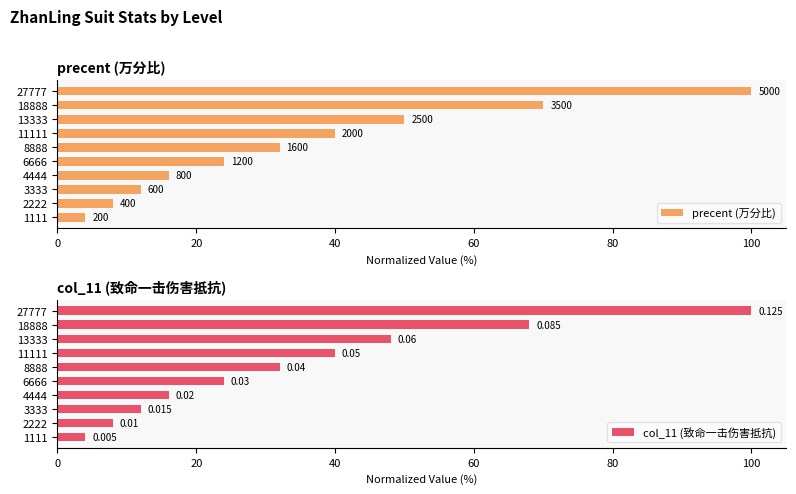

Read the precent (万分比) value at 4444.

16